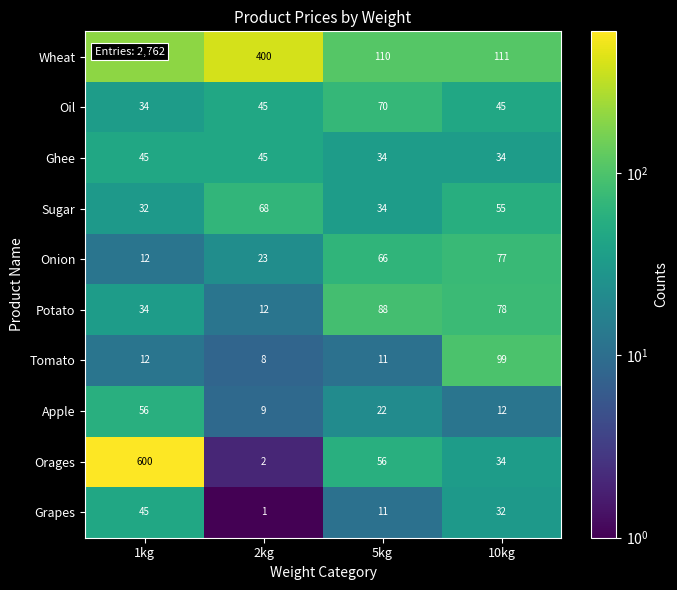

Where is Tomato nearest to the value 53?

1kg